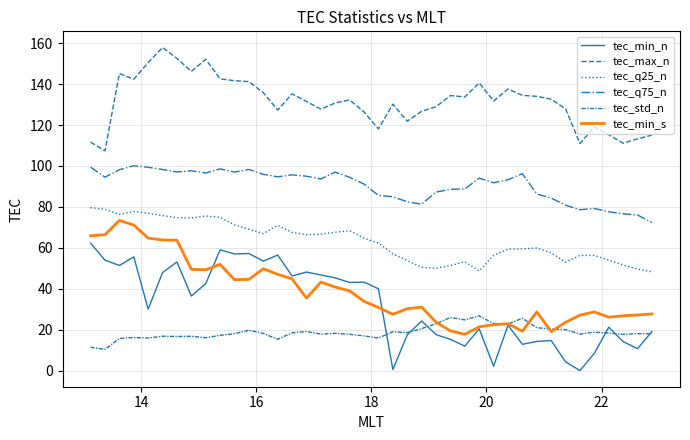

How many lines are shown in the chart?

6